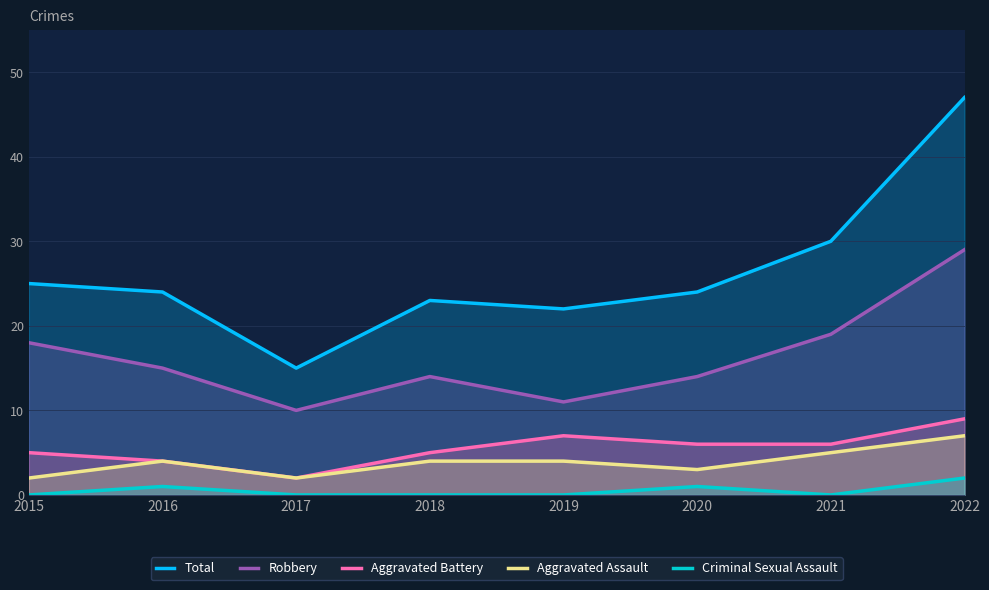

Which has a higher value, 2016 or 2018?

2016